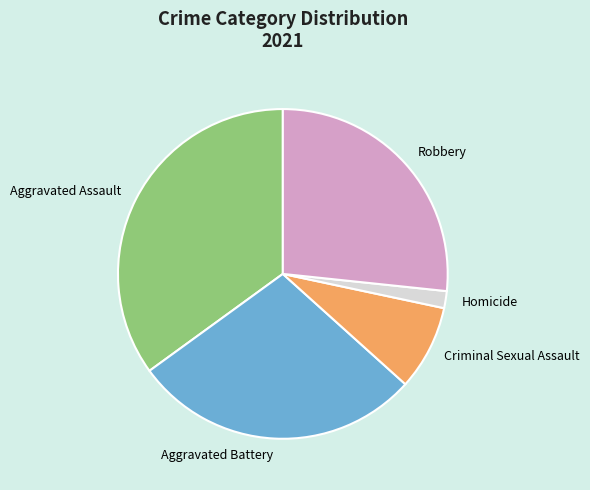

Between Criminal Sexual Assault and Aggravated Battery, which is larger?

Aggravated Battery